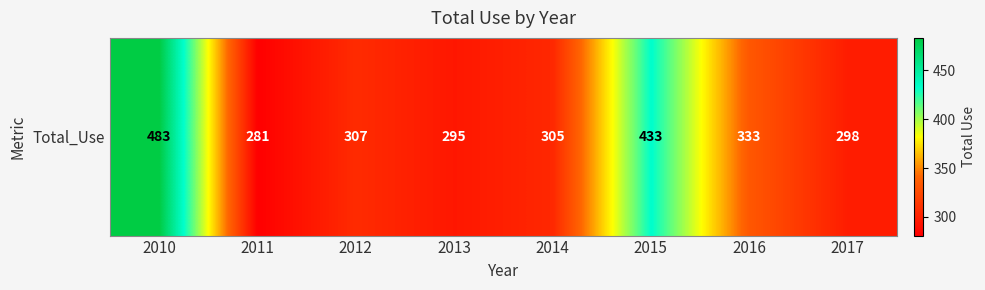

What is the minimum value shown in the chart?

281